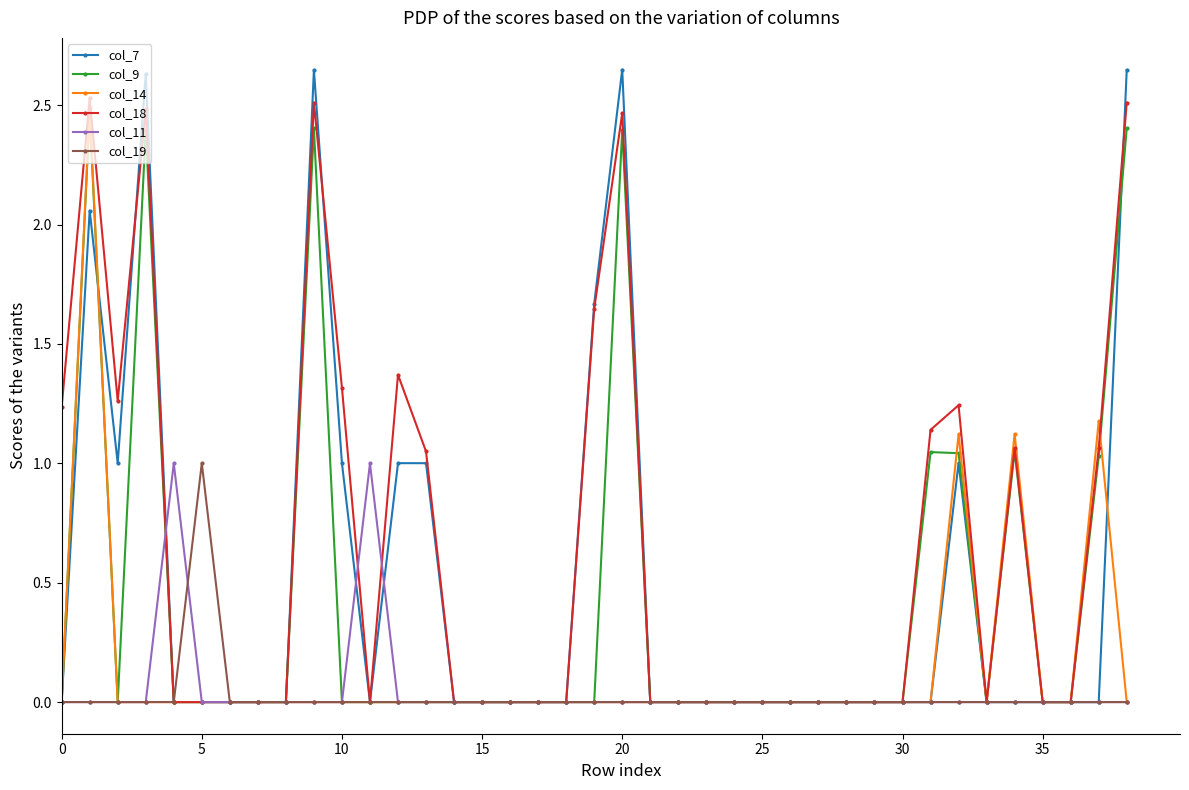

What is the average value of the col_14 series?

0.2